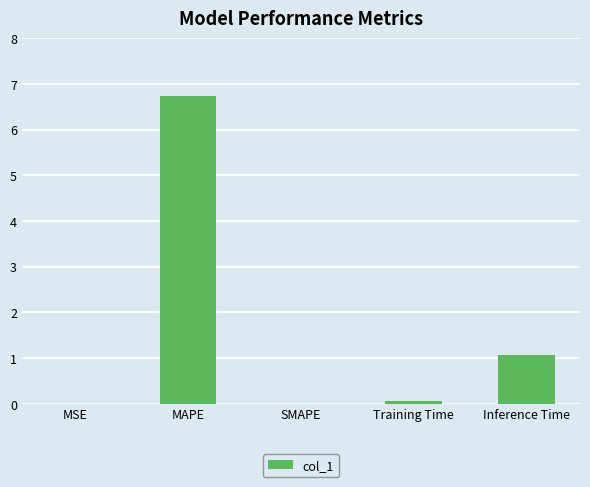

Which category has the highest value across all series?

MAPE